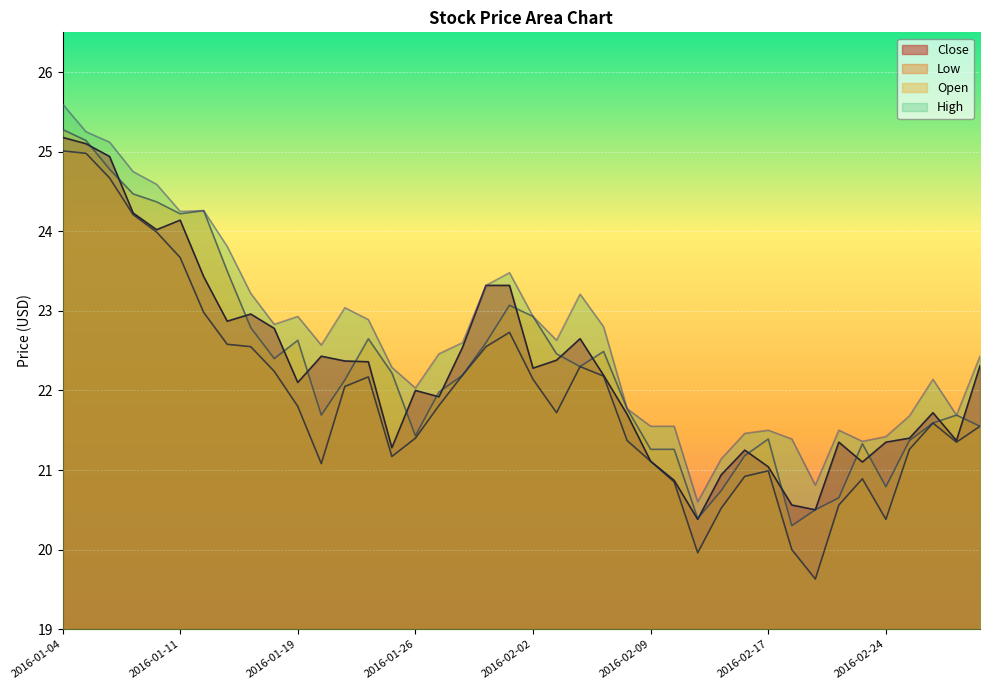

True or false: Close and Low cross at least once.

False